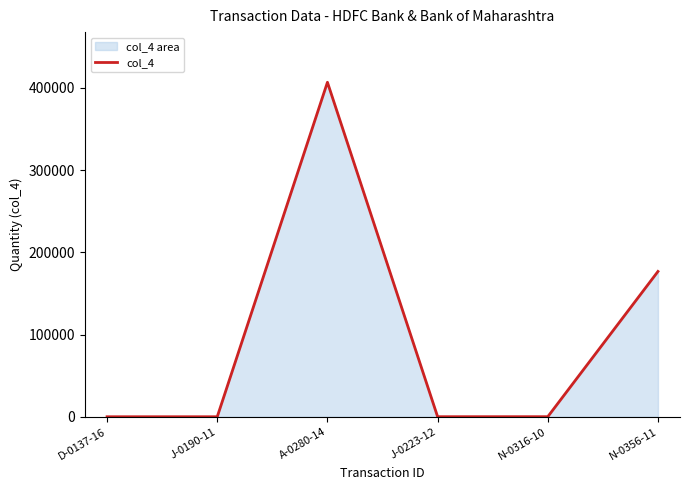

Read the value at N-0316-10, to the nearest 50.

50